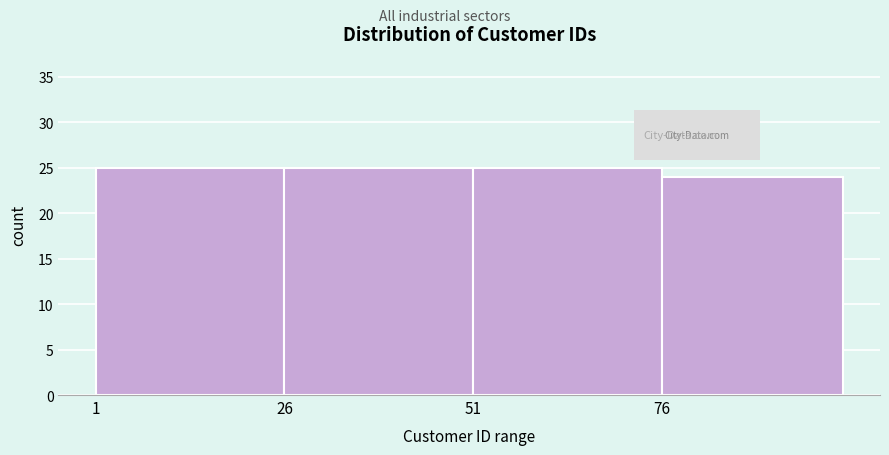

What is the height of the bar covering 26 to 51 on the x-axis? Neither the bar edges nor the heights are printed on the chart, so give them approximately, as read against the axes.

25